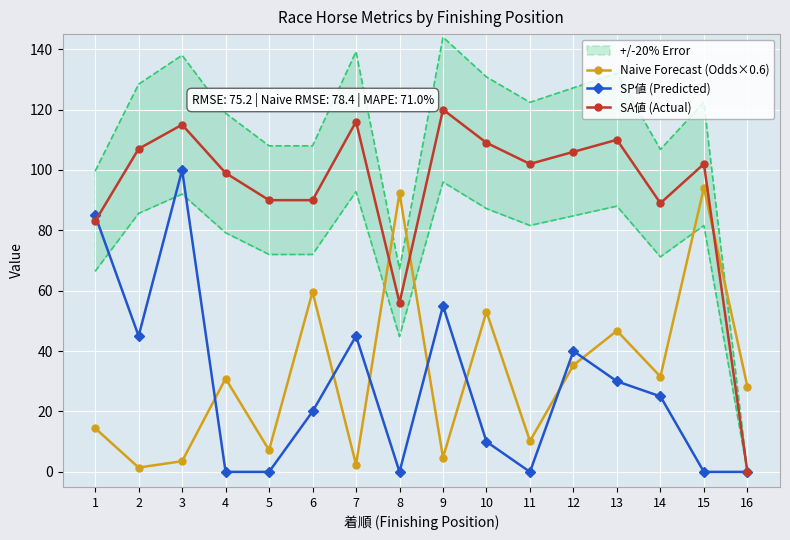

List the labels in order of SA値 (Actual) value, largest first.

9, 7, 3, 13, 10, 2, 12, 11, 15, 4, 5, 6, 14, 1, 8, 16